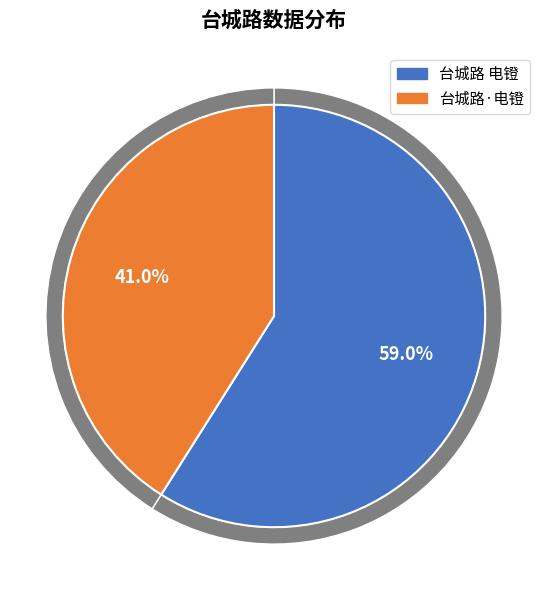

What percentage is the 台城路·电镫 slice, to the nearest percent?

41%